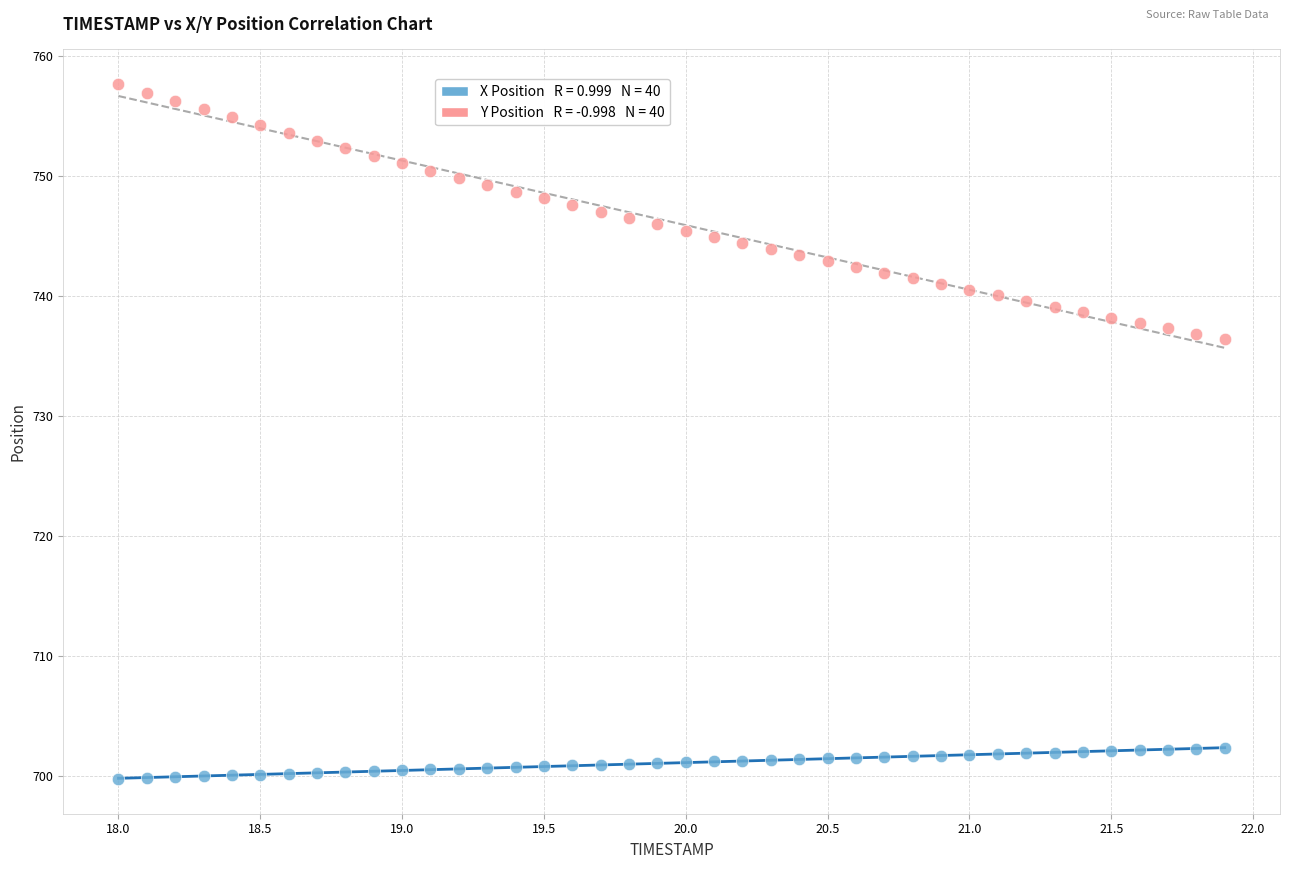

Across all data points, what is the range of Y values (max minus min)?

57.9